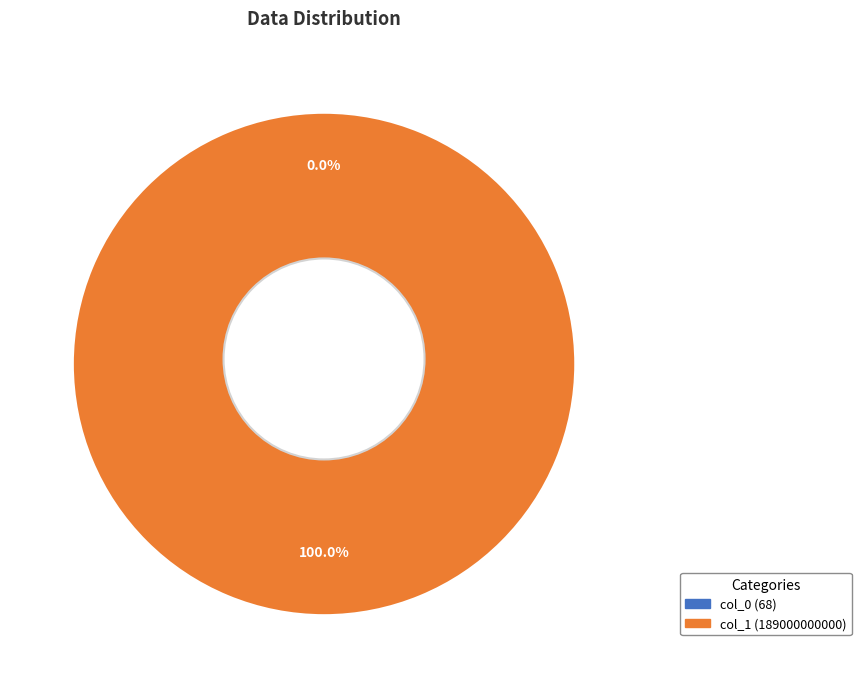

What percentage is the col_1 (189000000000) slice, to the nearest percent?

100%